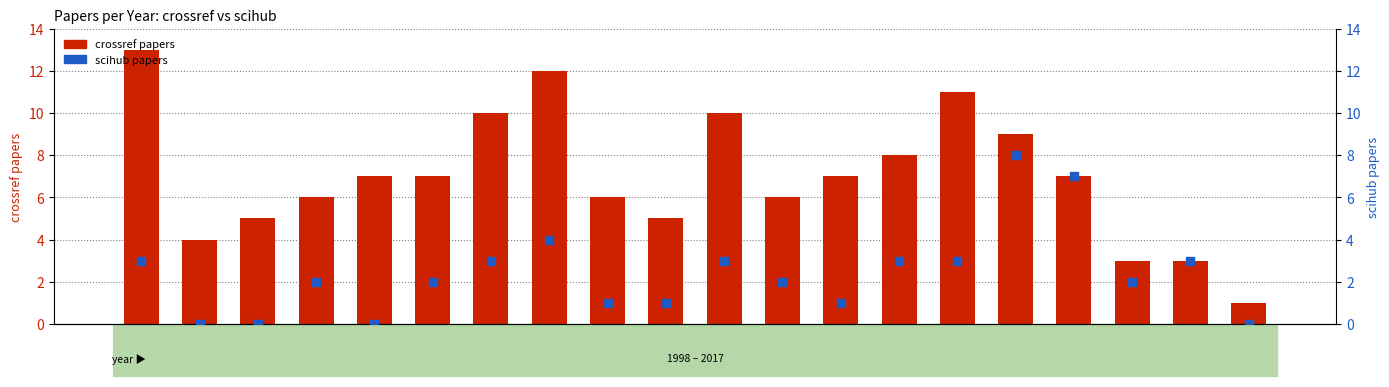

What is the total value across all series at 2012?

14